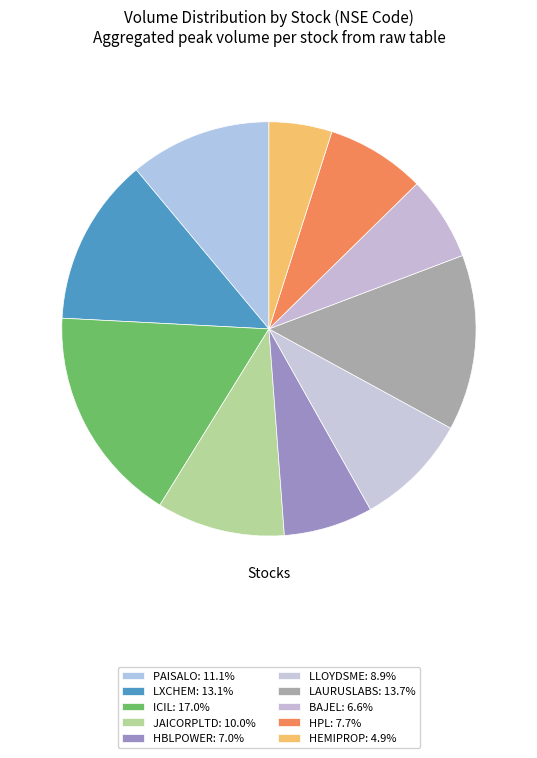

Count the number of slices in the pie.

10